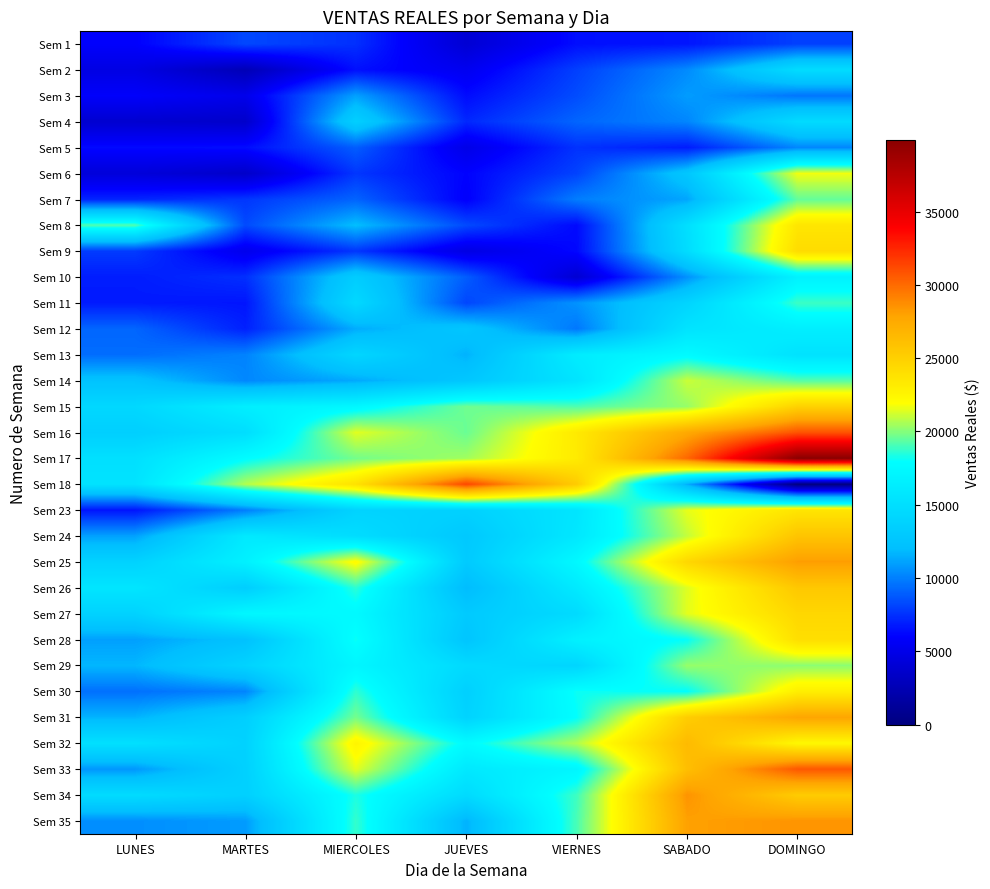

What is the difference between the highest and lowest values at LUNES?

15381.7